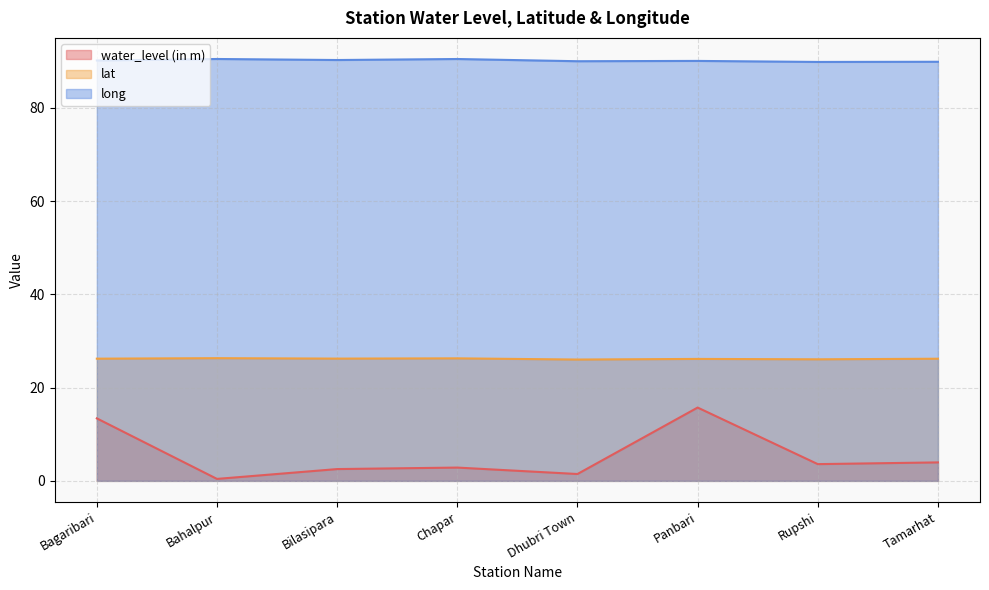

How many lines are shown in the chart?

3